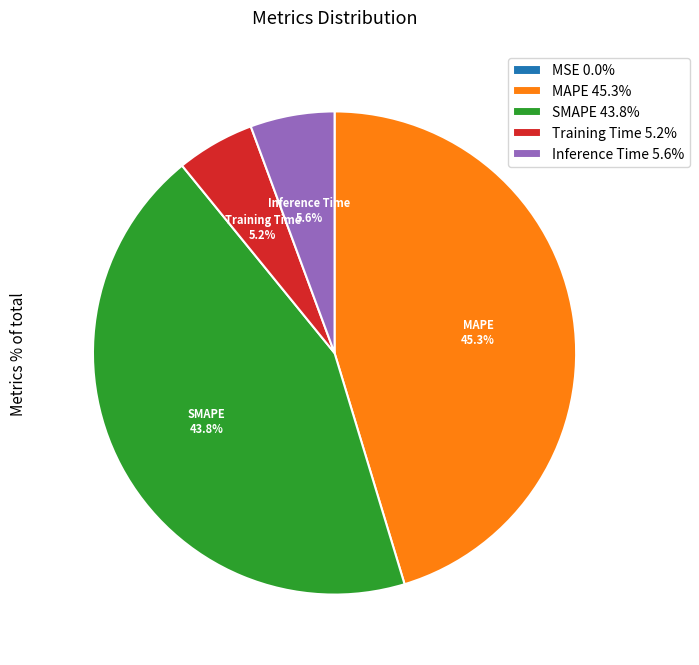

To the nearest percent, what is the combined percentage of Inference Time and Training Time?

11%